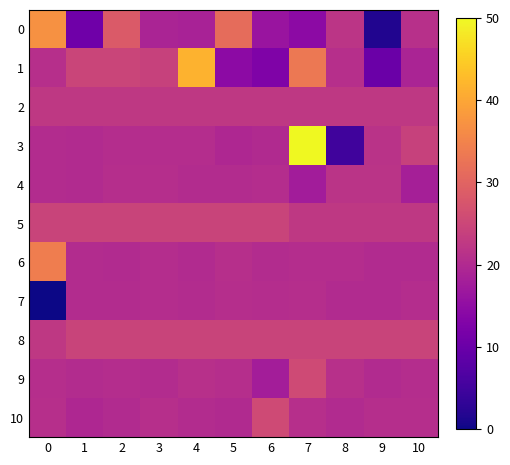

At 10, list the series in order from smallest to largest.

4, 1, 6, 9, 7, 10, 0, 2, 5, 3, 8